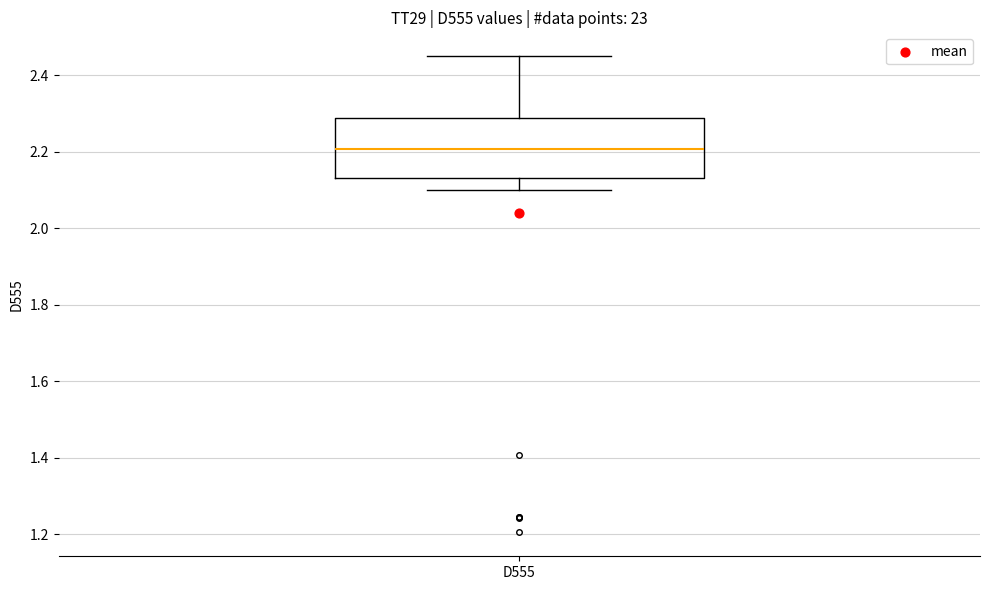

Transcribe this box plot: give where the median line is, the range the box spans, and where the two whiskers end, as read against the y-axis. The values are not printed on the chart, so give them approximately, as read against the axis.

median 2.20, box 2.14 to 2.28, whiskers 2.10 to 2.46